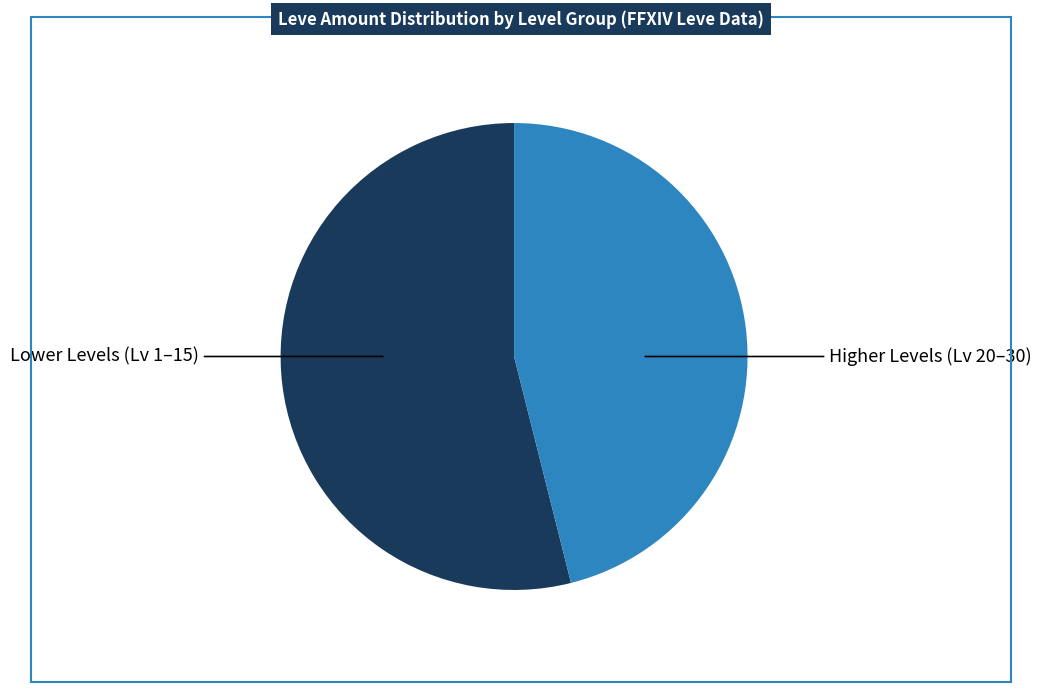

Is there a majority slice in this chart?

Yes